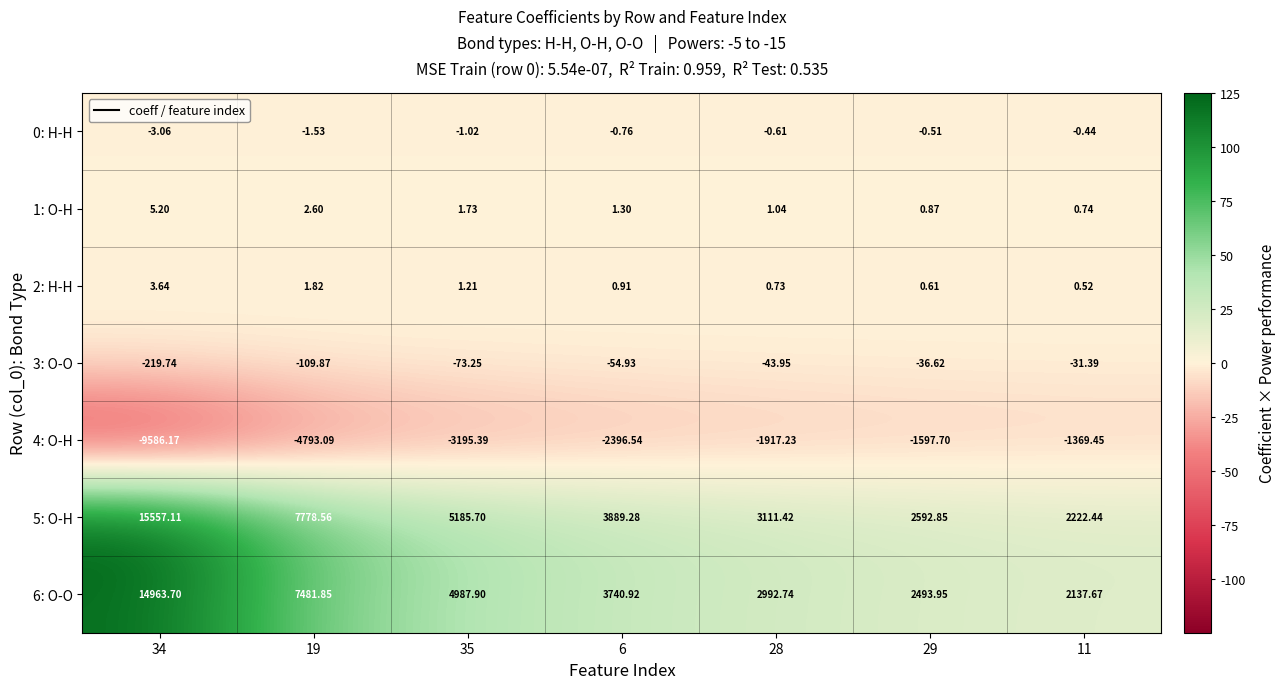

Is the value of 0: H-H at 34 greater than the value of 5: O-H at 28?

No